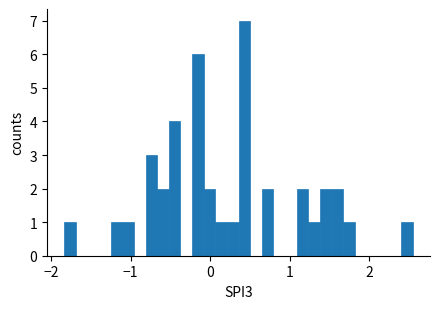

Around what value on the x-axis is the tallest bar? Give the approximate position of its centre, as read against the axis.

0.4